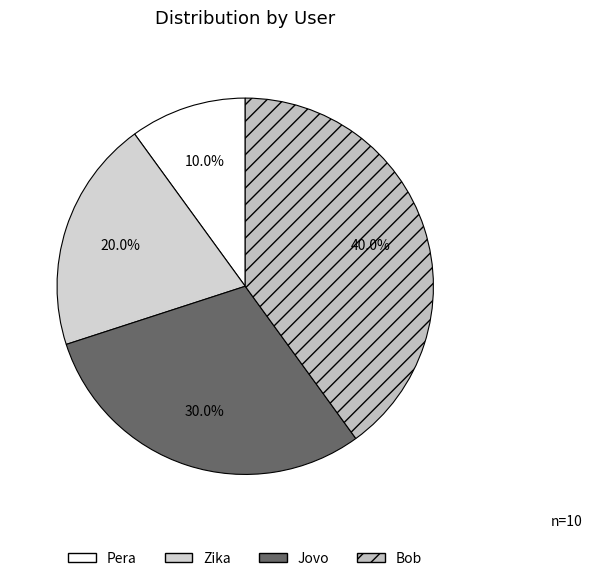

Combined, do Bob and Zika account for over 50%?

Yes